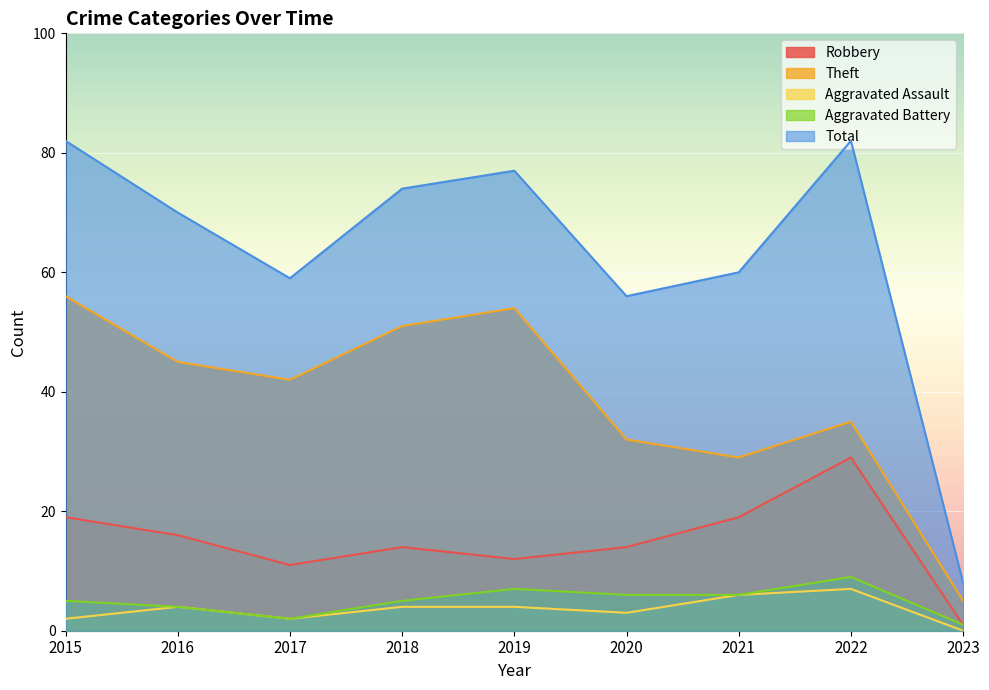

Which series has the largest total across all categories?

Total